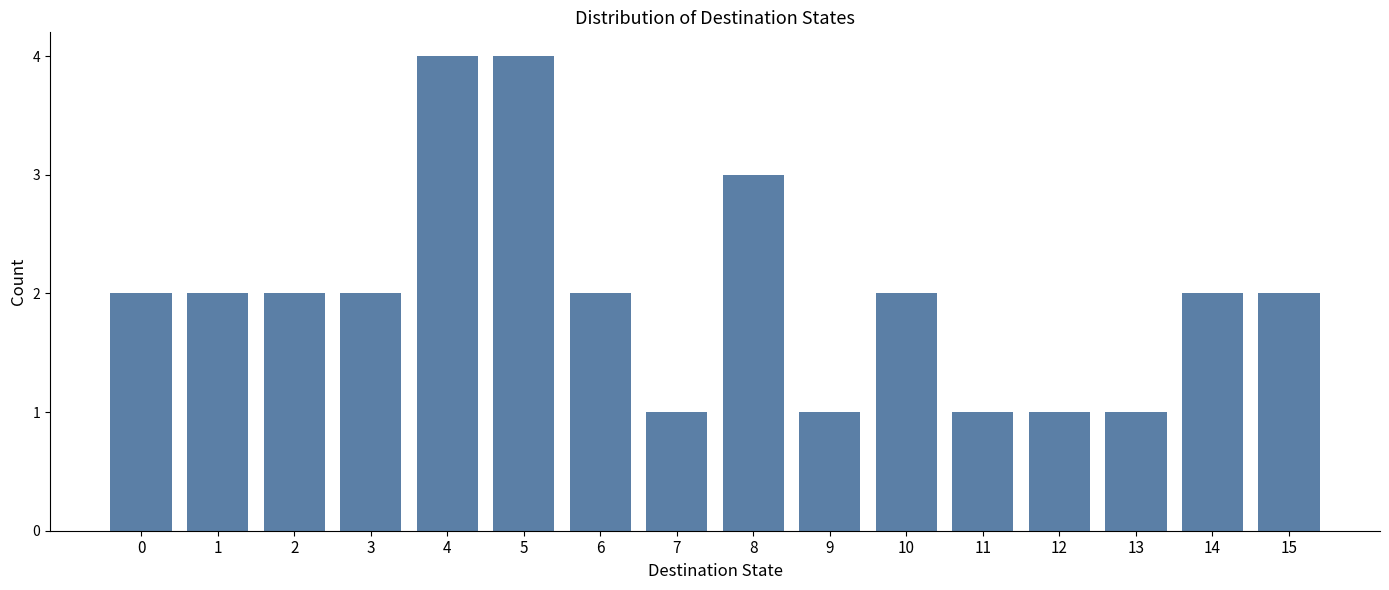

Reading left to right, what are all the values shown in this chart?

2	2	2	2	4	4	2	1	3	1	2	1	1	1	2	2